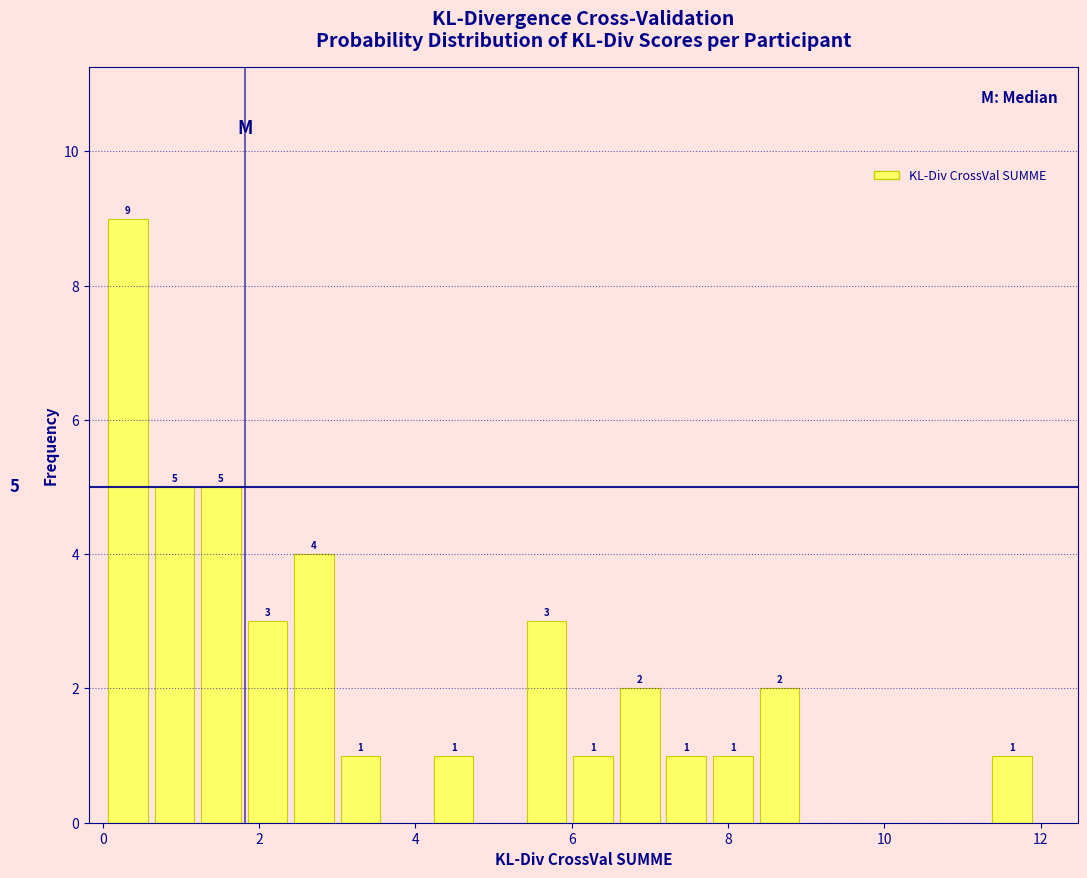

Around what value on the x-axis is the tallest bar? Give the approximate position of its centre, as read against the axis.

0.4